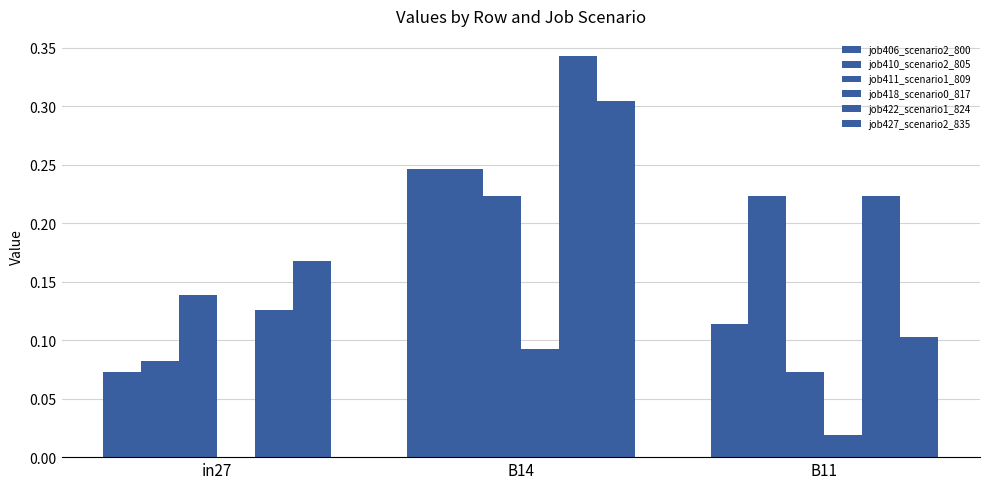

Is the value of job406_scenario2_800 at in27 greater than the value of job427_scenario2_835 at B14?

No